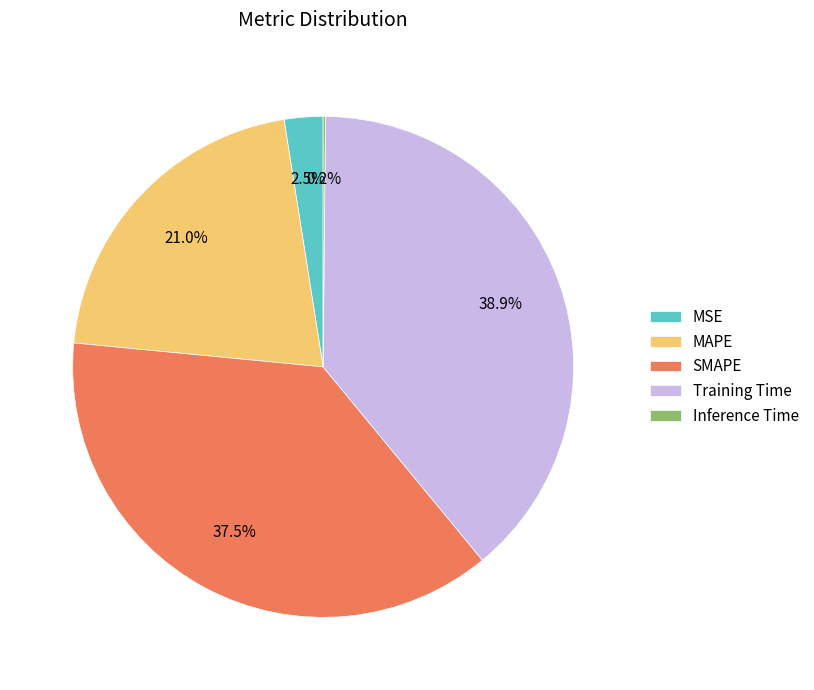

Which slice is the largest?

Training Time